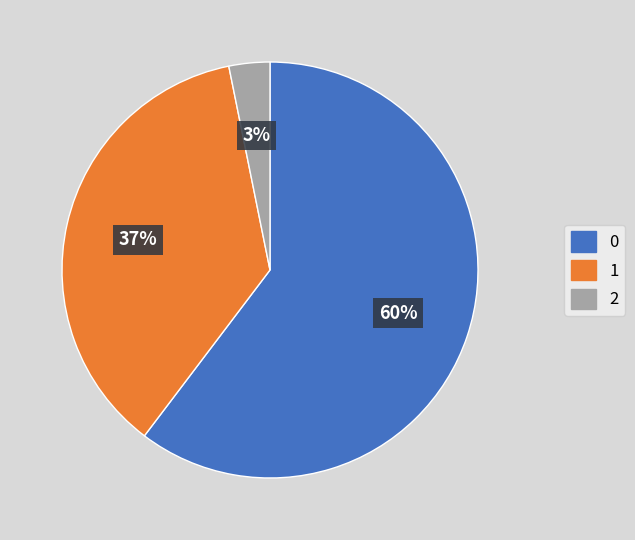

How many slices are in this pie chart?

3